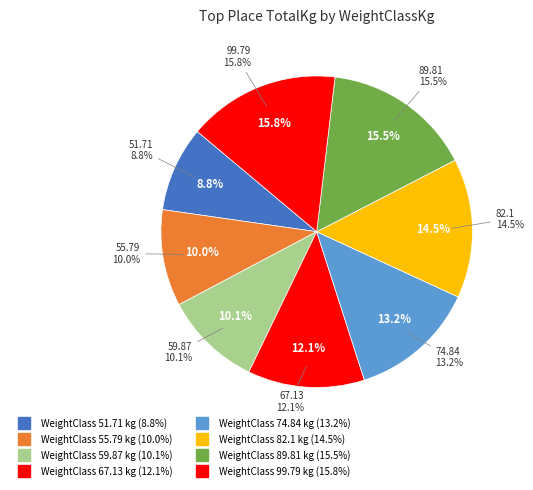

Is it true that 99.79 is 24% of the pie?

False